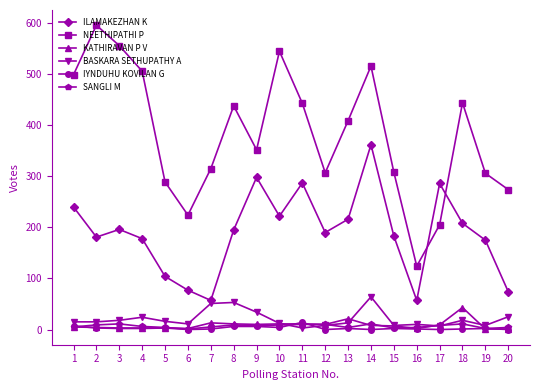

What are all the series names shown in the legend?

ILAMAKEZHAN K, NEETHIPATHI P, KATHIRAVAN P V, BASKARA SETHUPATHY A, IYNDUHU KOVILAN G, SANGLI M